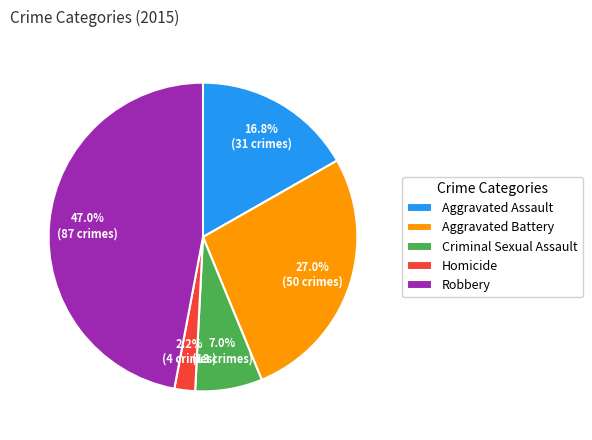

Is Homicide the majority of the pie?

No